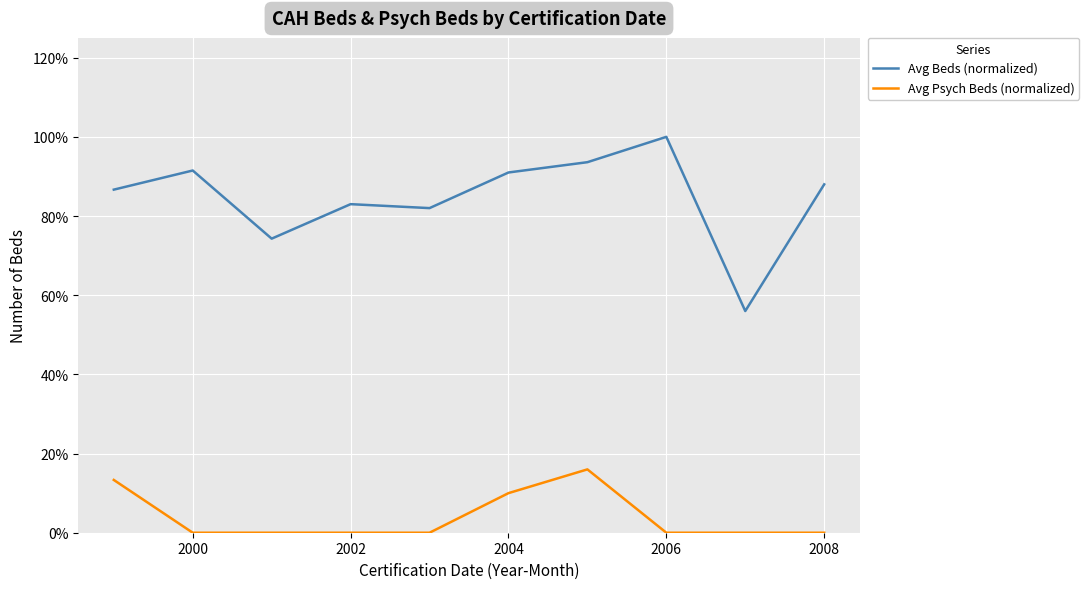

Is this an area chart (filled region under the line)?

No